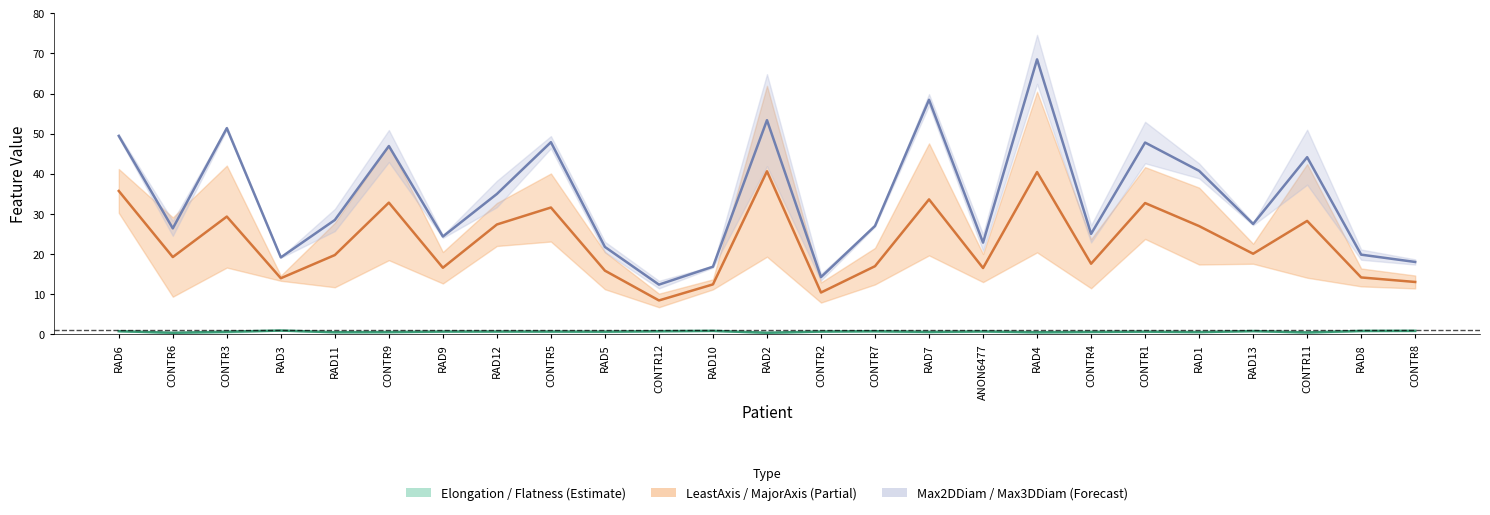

Rank the series by their average value, from lowest to highest.

Elongation_shape_original (mid), LeastAxisLength_shape_original (mid), Maximum2DDiameterColumn_shape_original (mid)